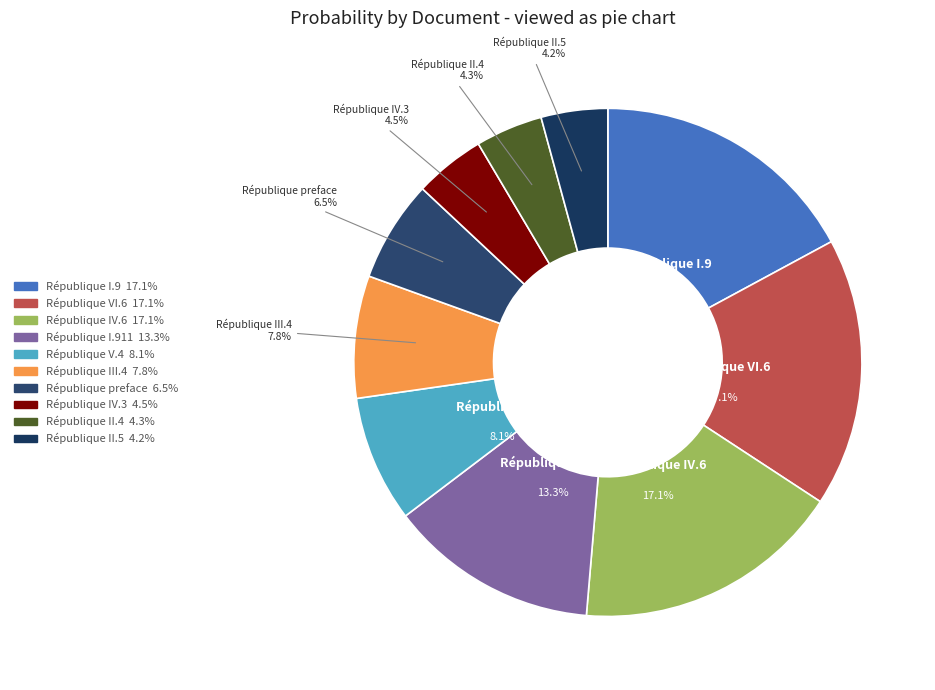

Rank the categories by value from lowest to highest.

République II.5, République II.4, République IV.3, République preface, République III.4, République V.4, République I.911, République IV.6, République I.9, République VI.6